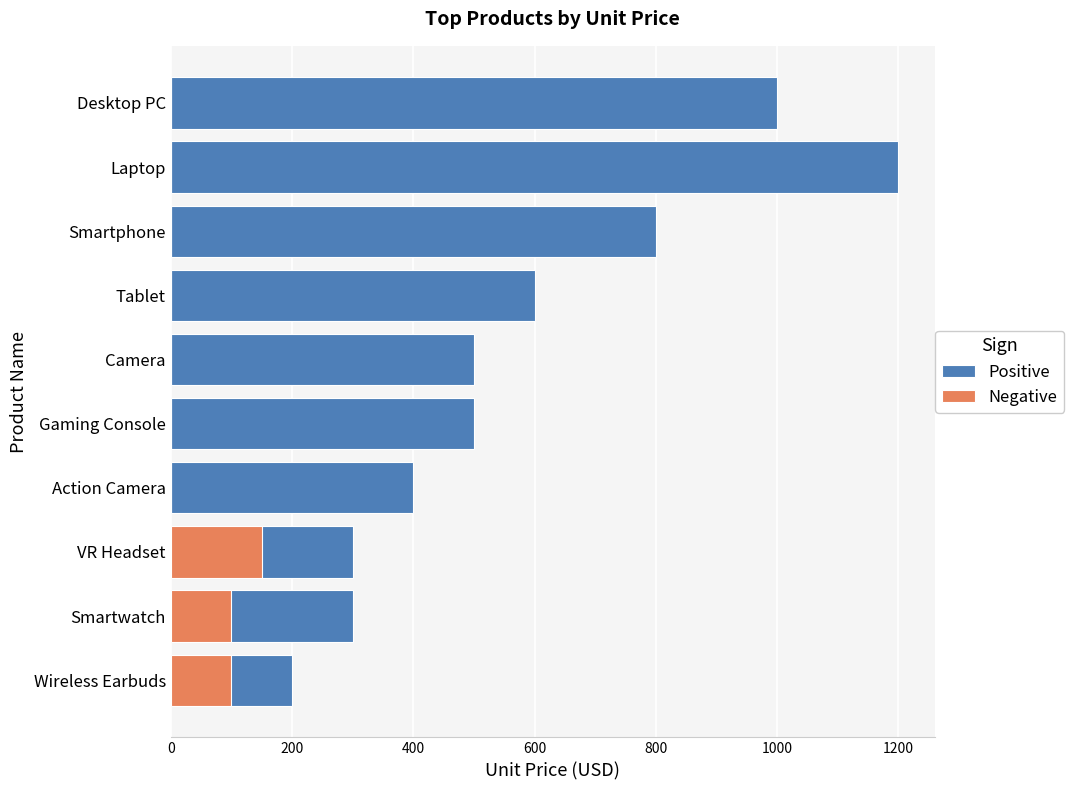

At Smartphone, list the series in order from largest to smallest.

Positive, Negative